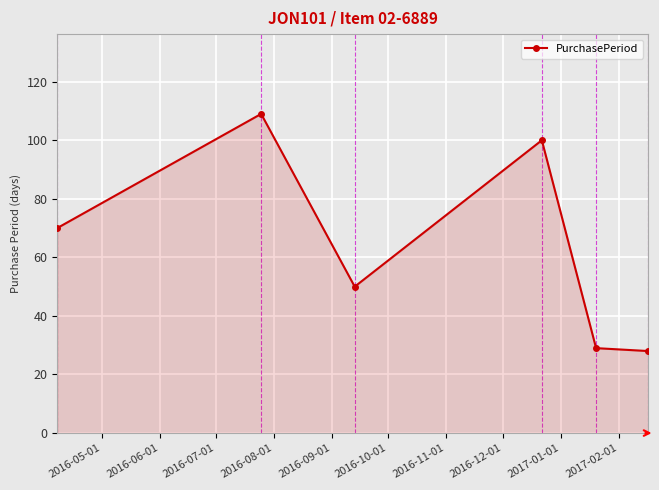

How many points are higher than both their immediate neighbors (excluding endpoints)?

2